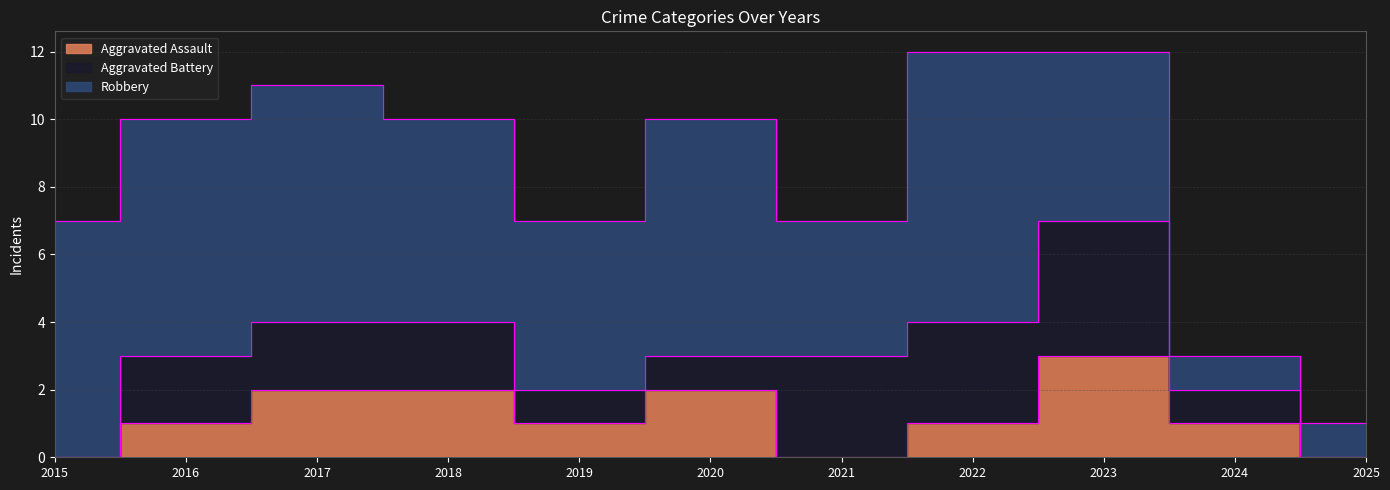

Between 2016 and 2018, which series saw the biggest shift?

Aggravated Assault